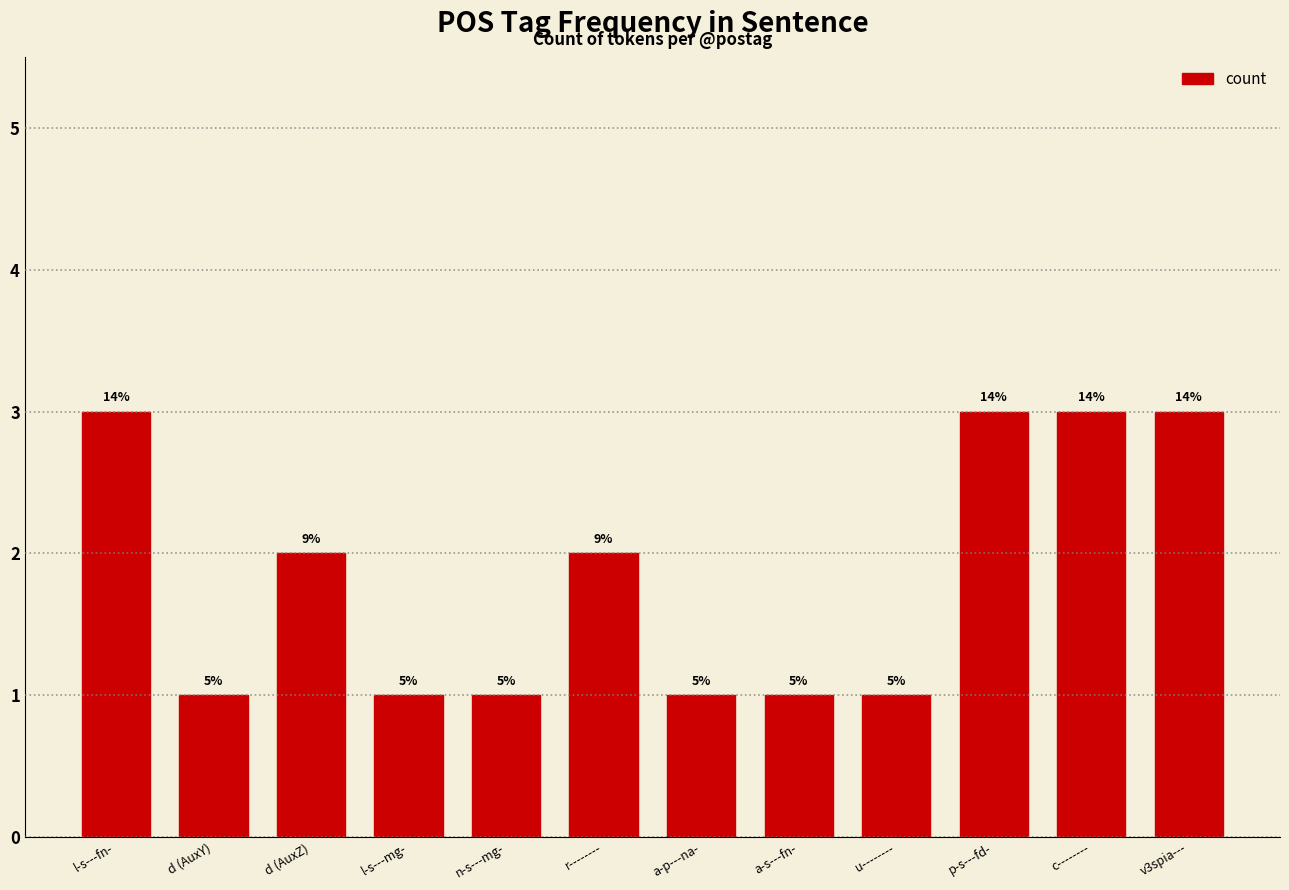

Does the chart contain any negative values?

No